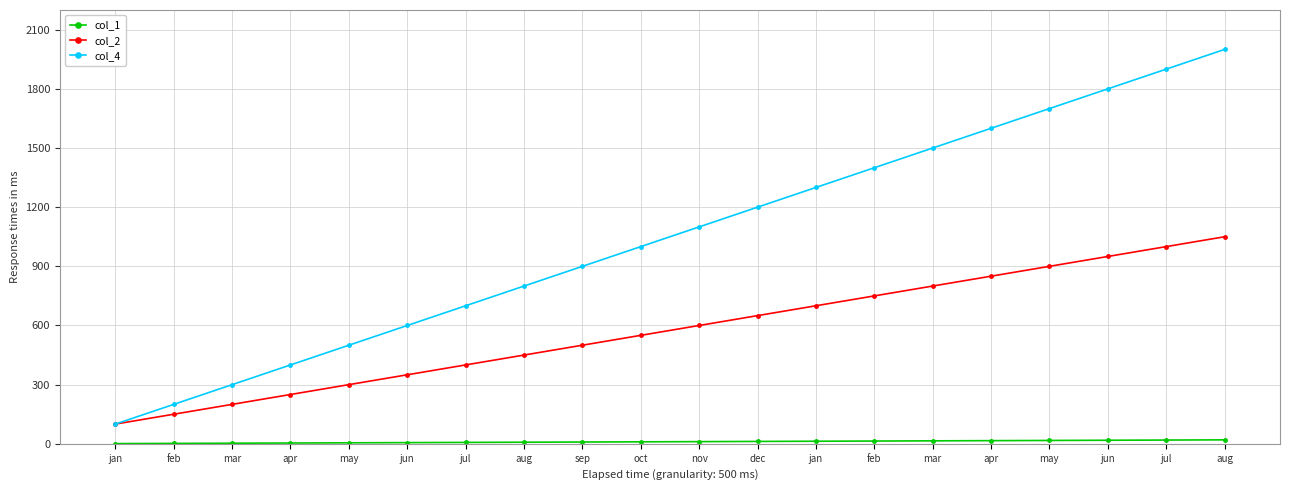

The value of col_1 at may is 17. True or false?

True